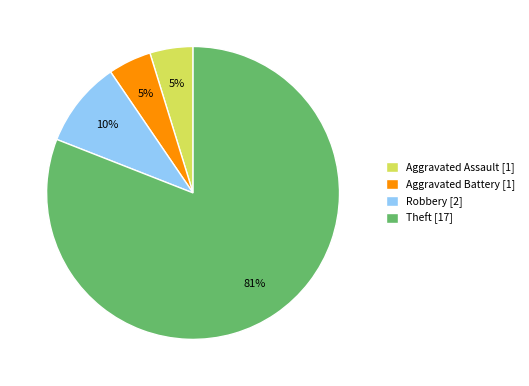

To the nearest percent, what percentage of the pie is Aggravated Assault?

5%